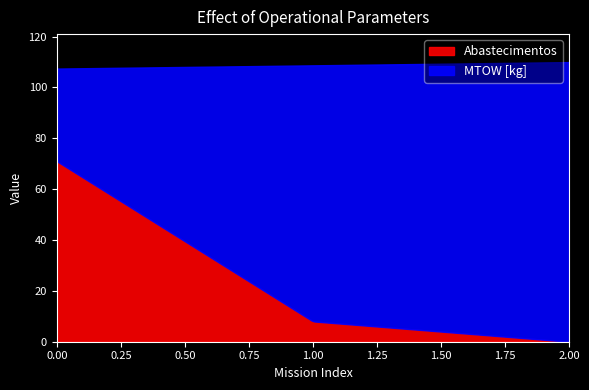

What is the highest value of the Abastecimentos series?

71.0